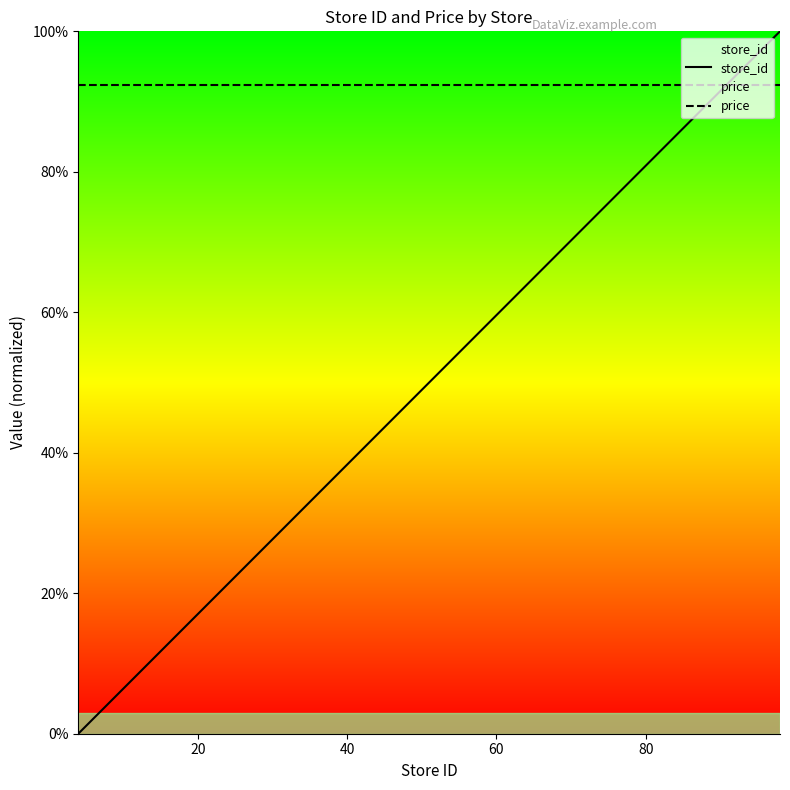

After their last crossing, which series has the higher values: store_id or price?

store_id